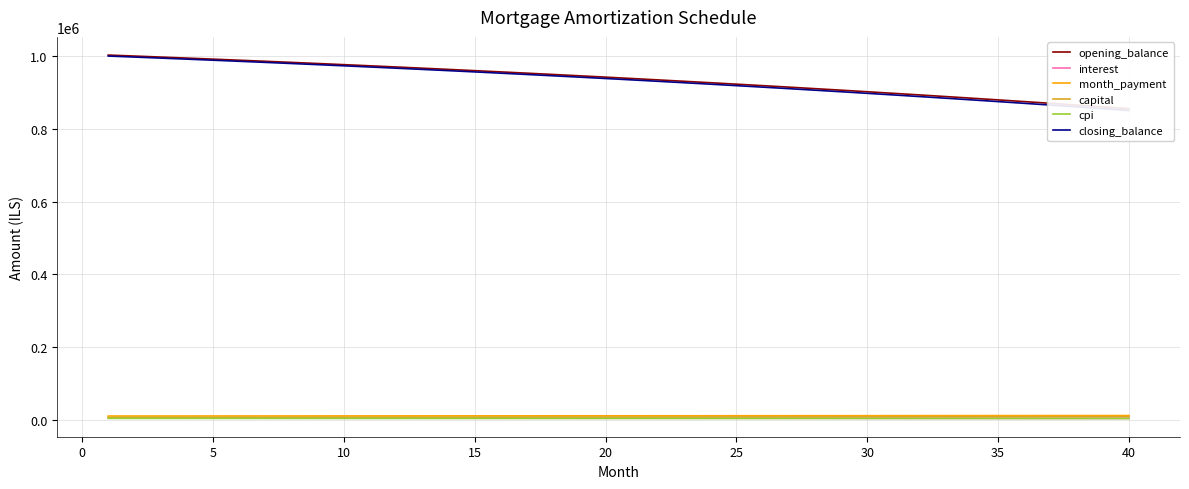

How many lines are shown in the chart?

6